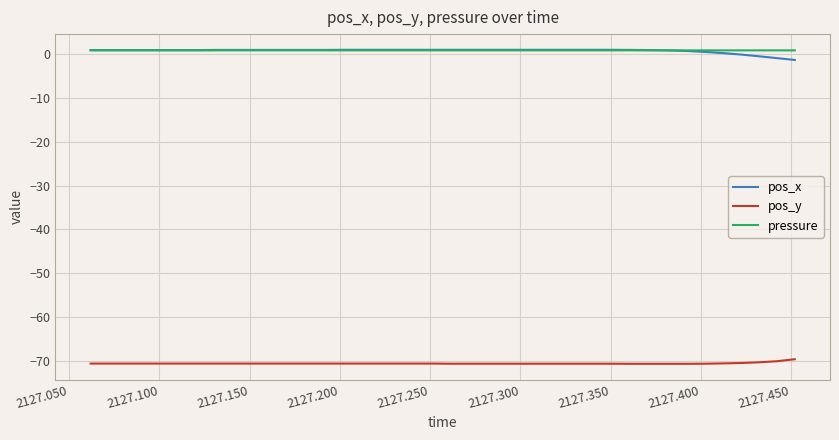

What is the maximum value for pos_y?

-69.6